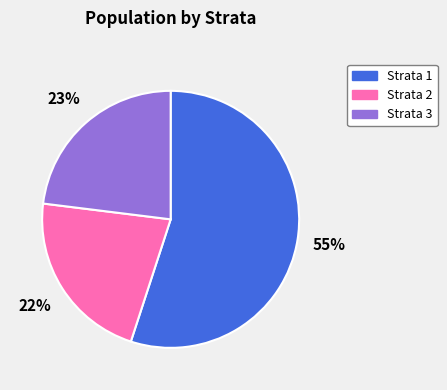

To the nearest percent, what is the difference between the largest and smallest slice percentages?

33%